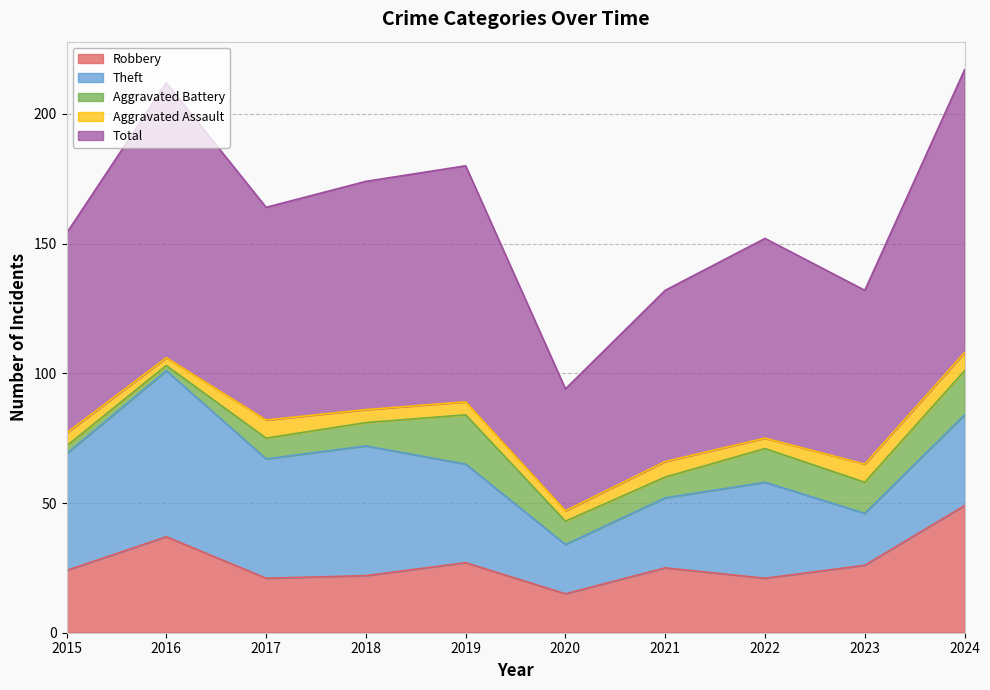

True or false: Total and Robbery intersect in this chart.

False